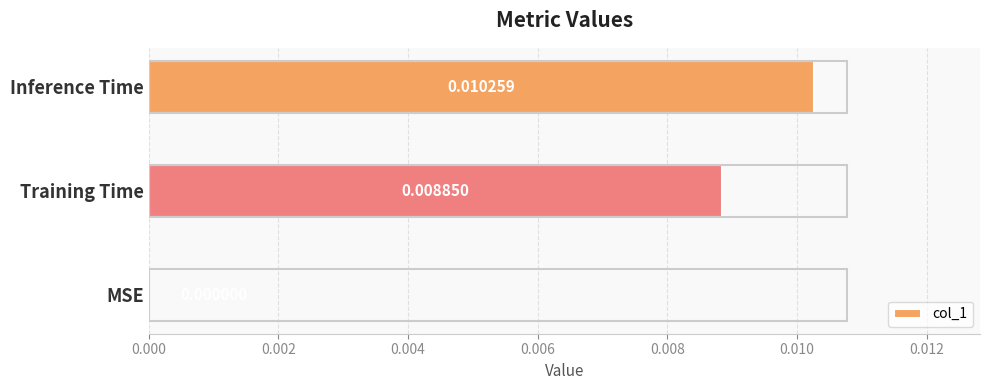

Count the values in the range 0 to 1.

3